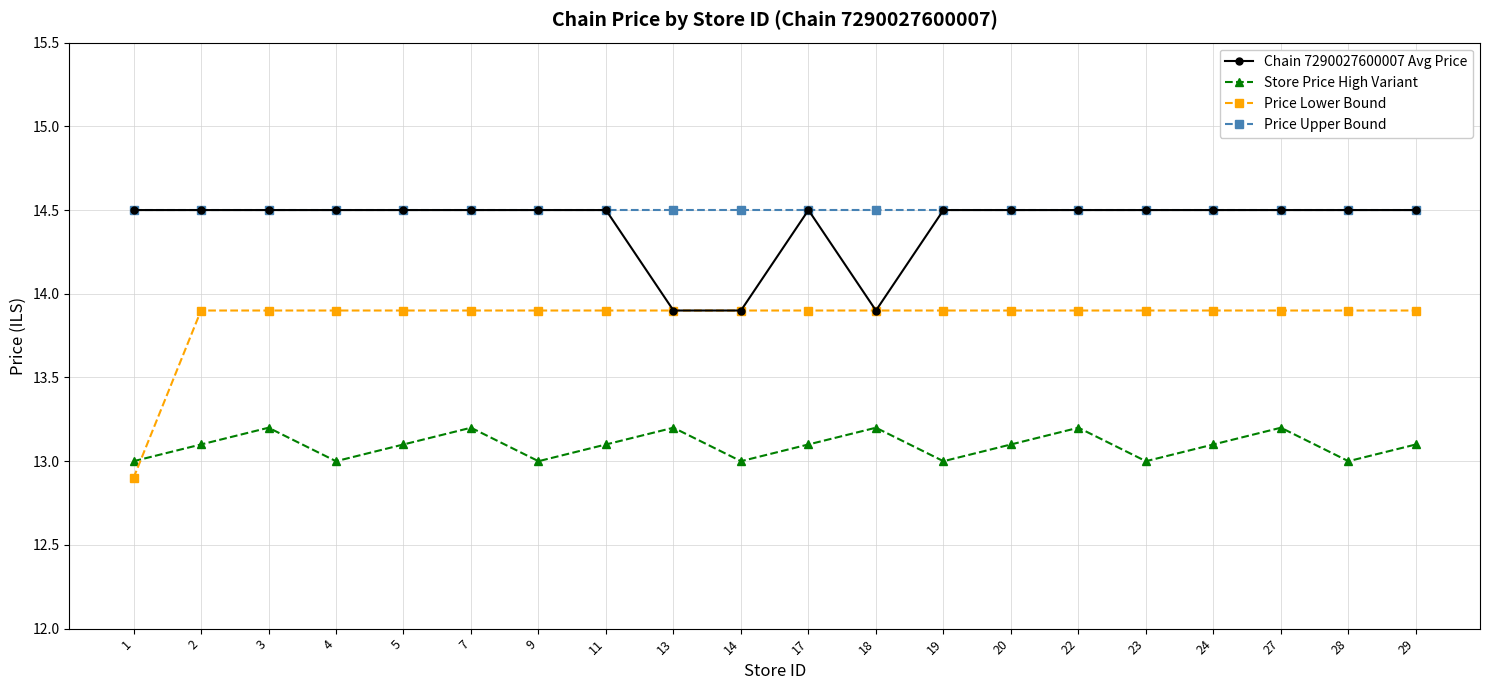

True or false: Store Price High Variant and Price Upper Bound intersect in this chart.

False